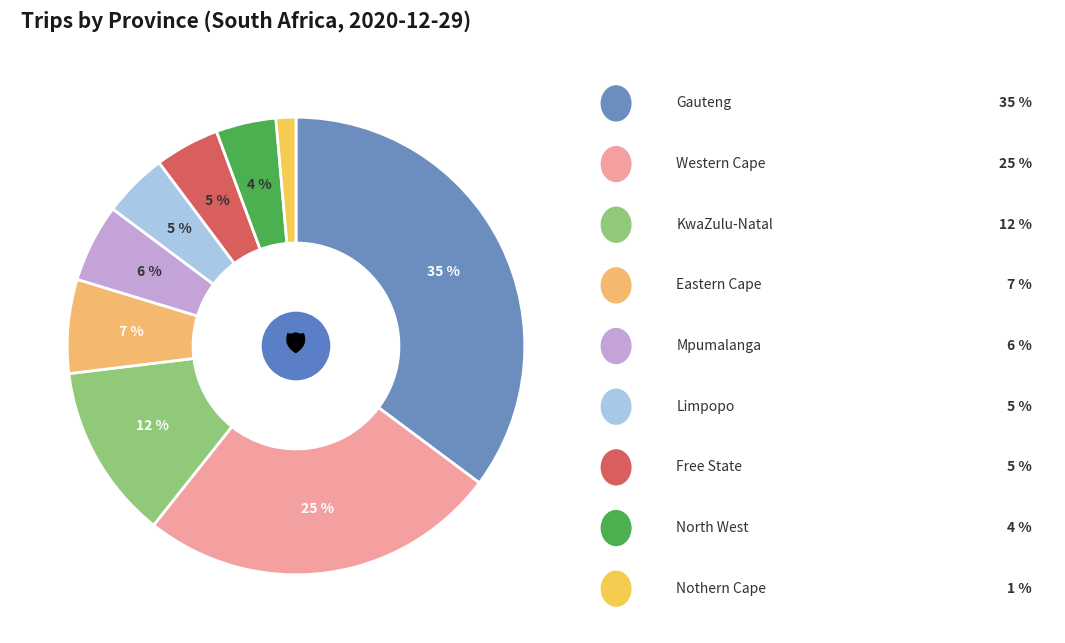

How many segments does this pie chart have?

9